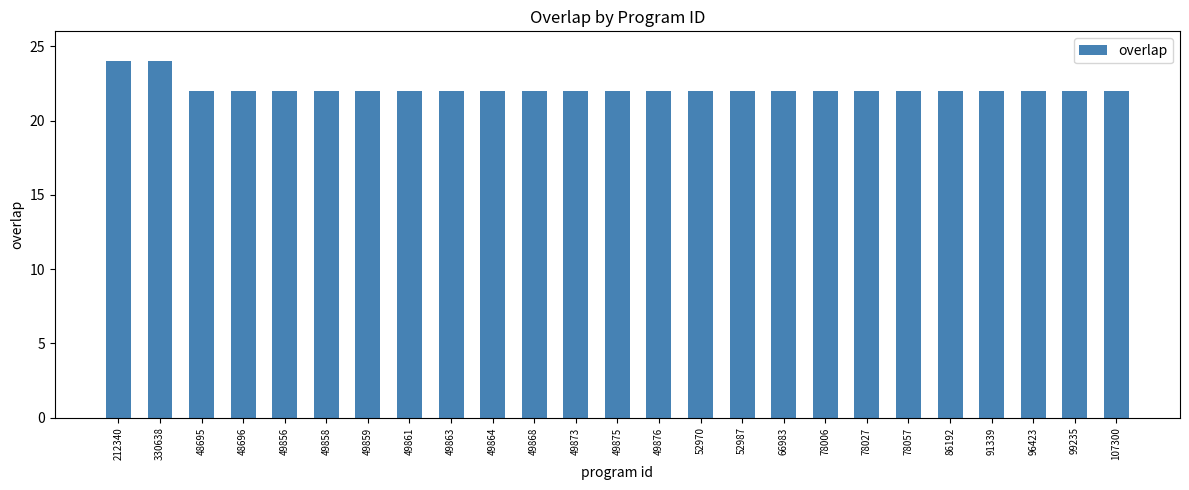

Count the number of data series in this chart.

1